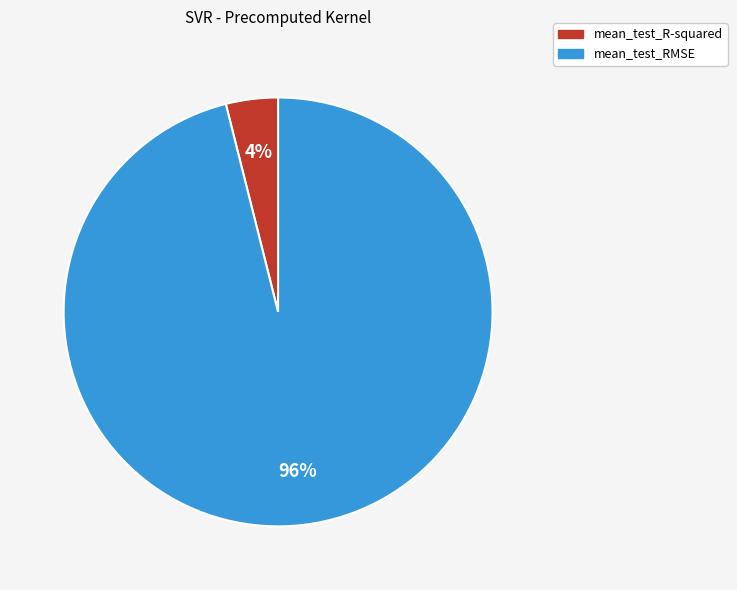

Which slice is the largest?

mean_test_RMSE